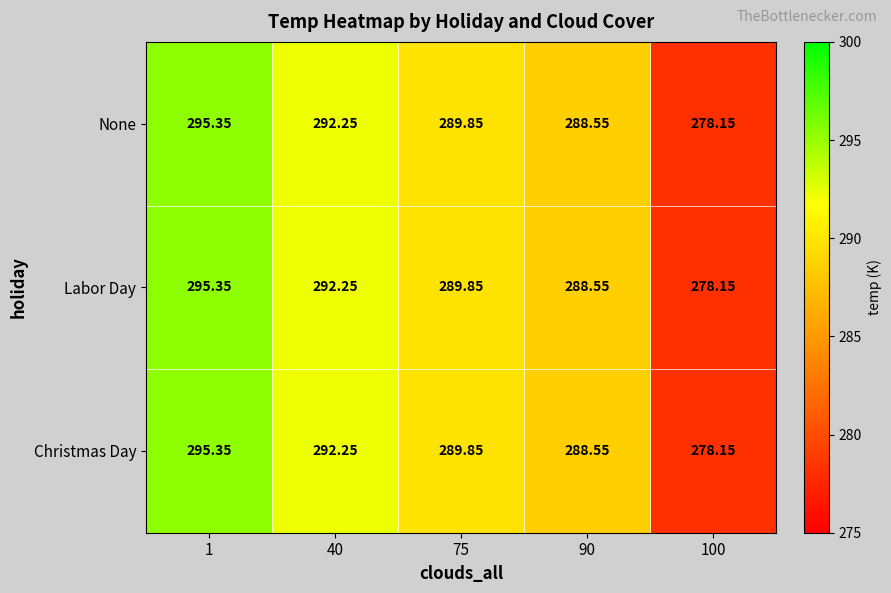

How many values in the Christmas Day series exceed 289?

3